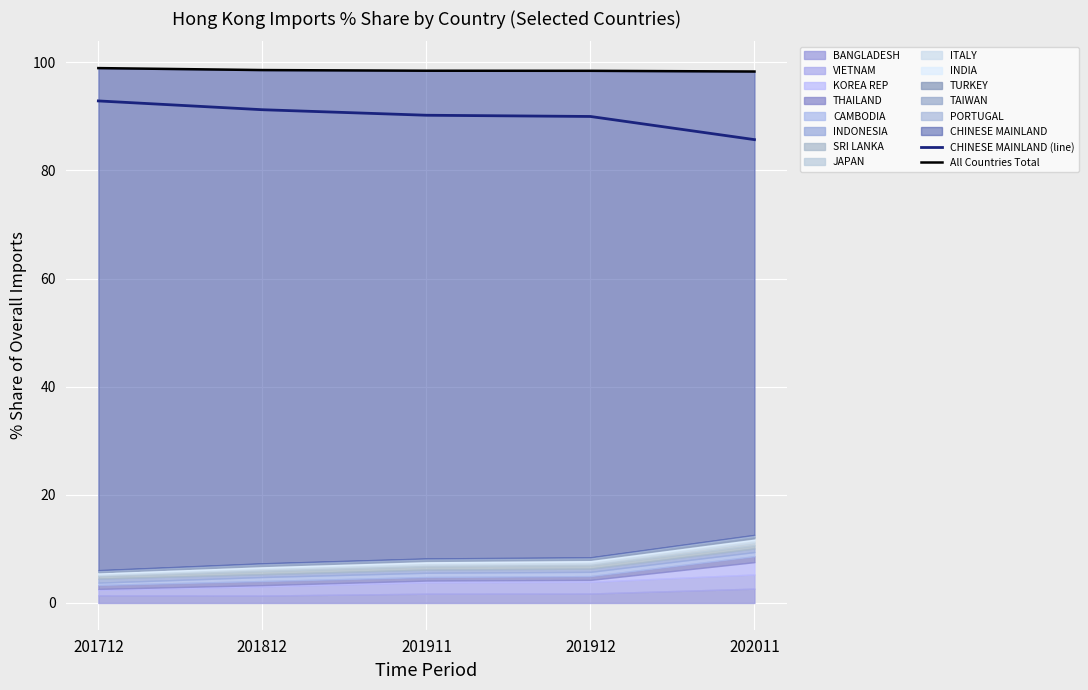

Rank the categories by All Countries Total value from lowest to highest.

202011, 201912, 201911, 201812, 201712